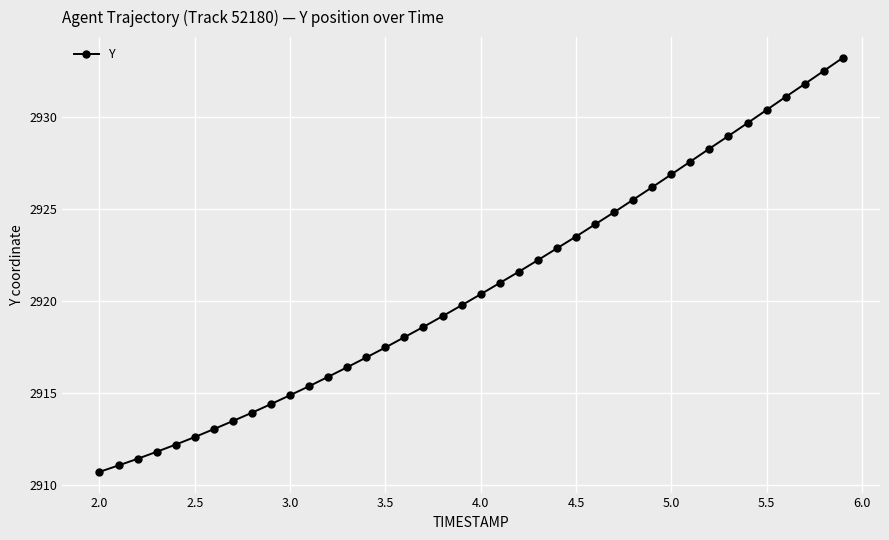

What is the greatest value displayed?

2933.2